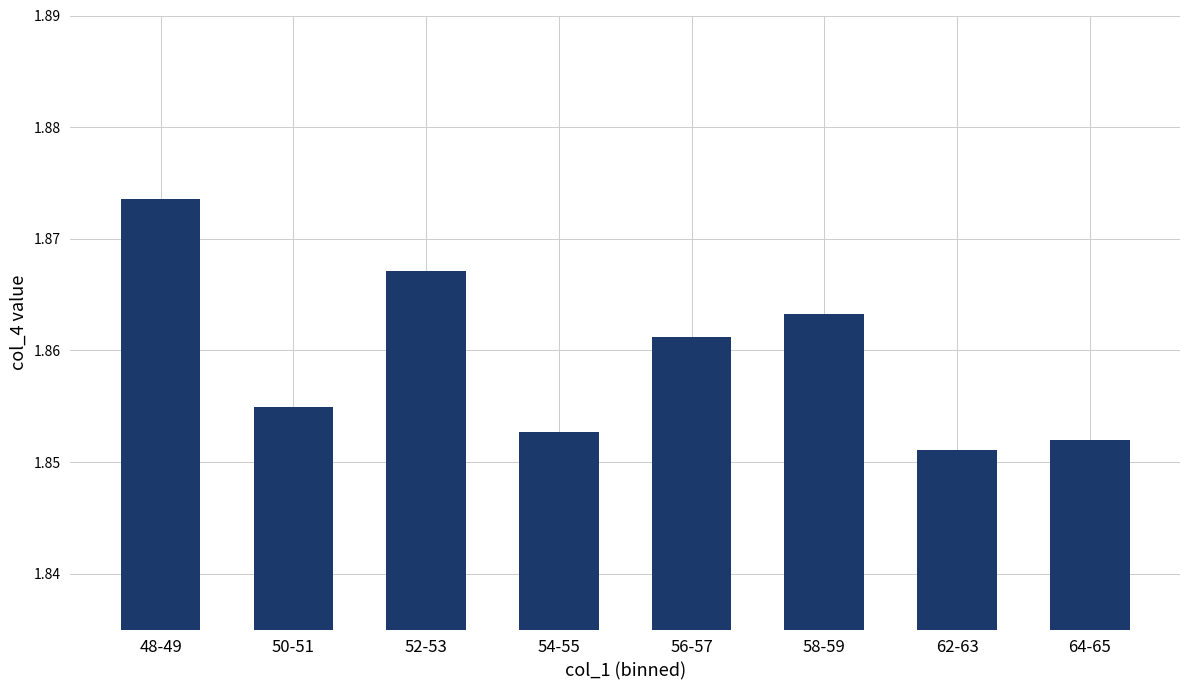

Count the number of data series in this chart.

1